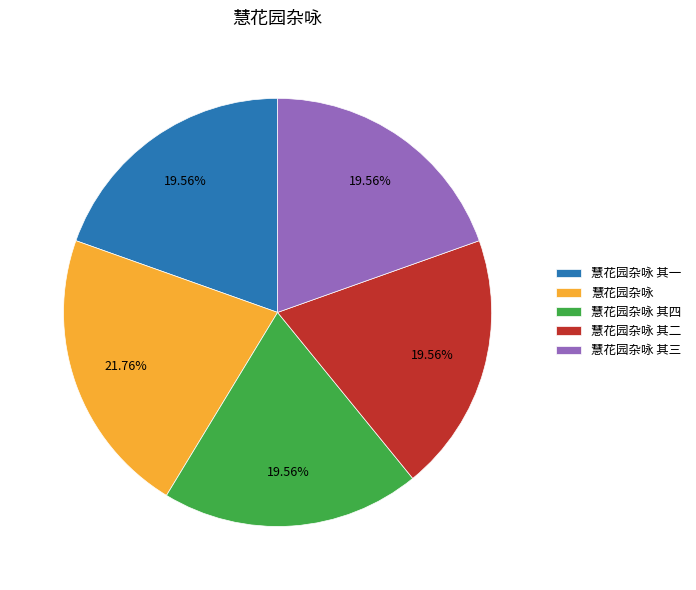

True or false: 慧花园杂咏 其一 accounts for 14% of the total.

False